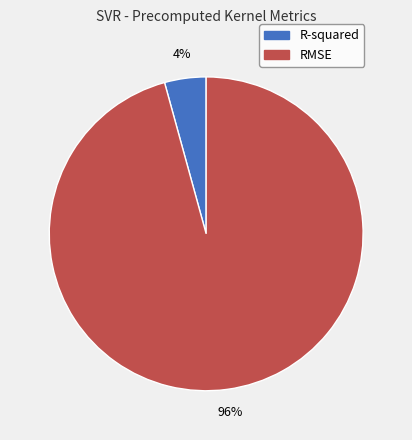

Between R-squared and RMSE, which is larger?

RMSE